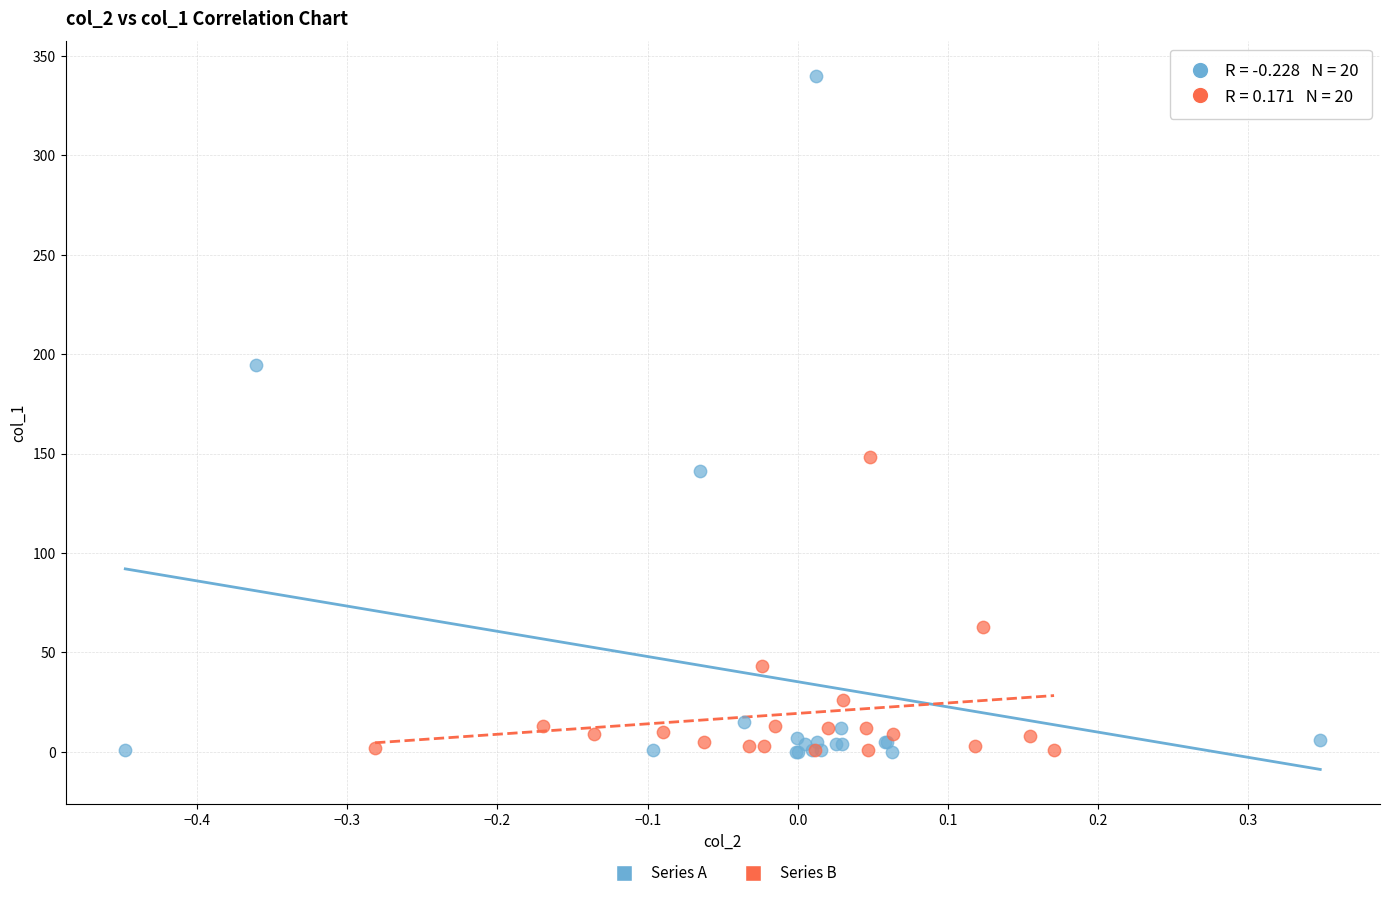

Which series has the largest Y range (max minus min)?

Series A